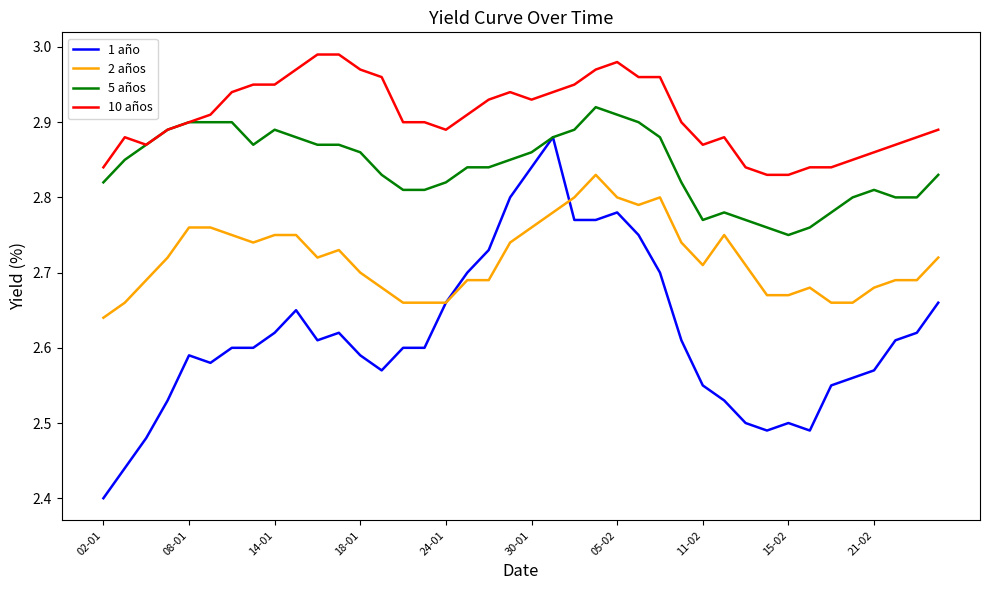

List the series in order of their overall mean, lowest first.

1 año, 2 años, 5 años, 10 años